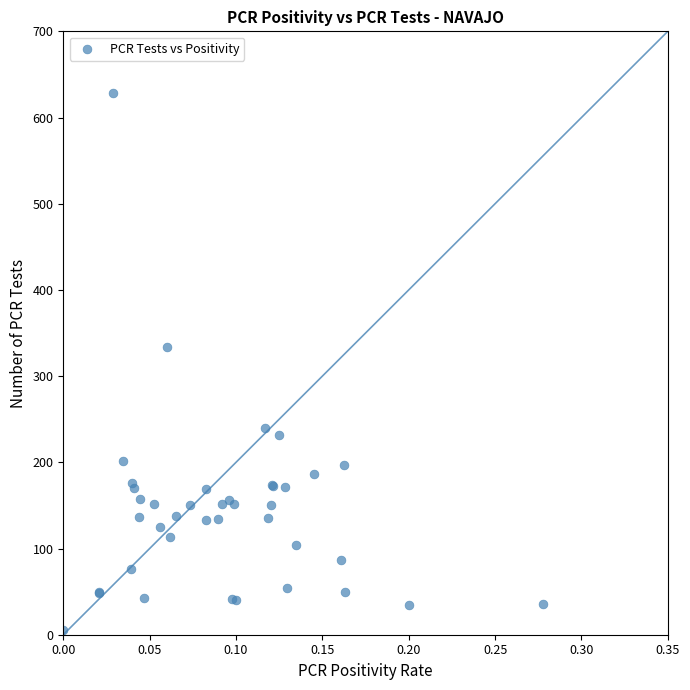

What Y value in the scatter plot is closest to 317?

334